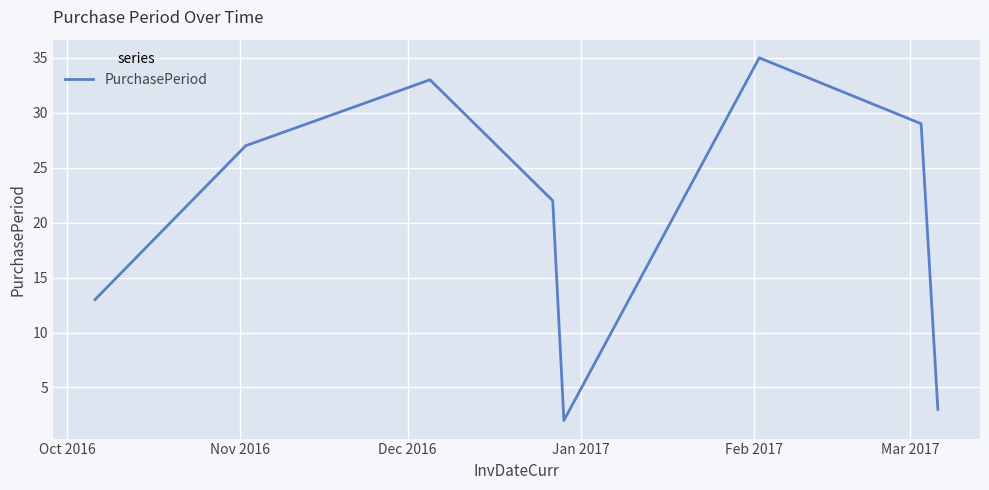

What is the maximum value shown in the chart?

35